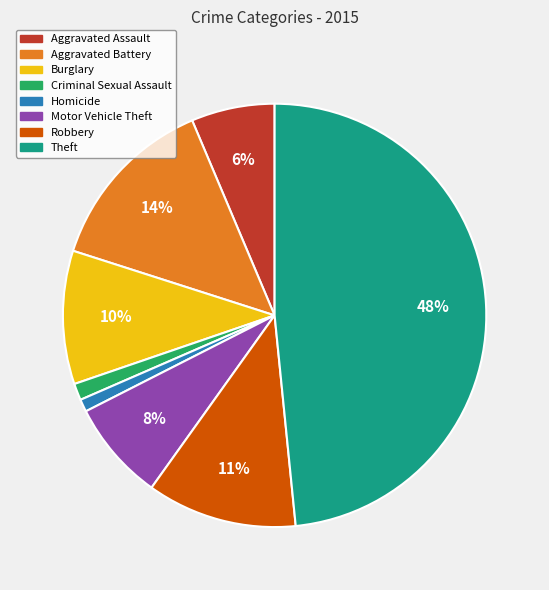

Is Robbery the majority of the pie?

No